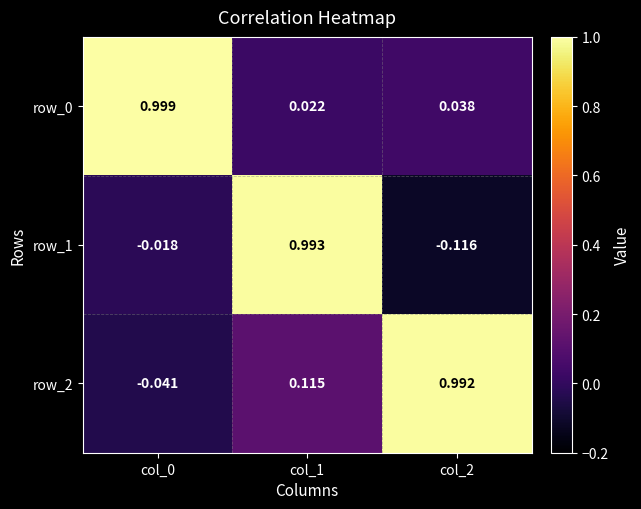

Is the value of row_2 at col_2 greater than the value of row_1 at col_1?

No